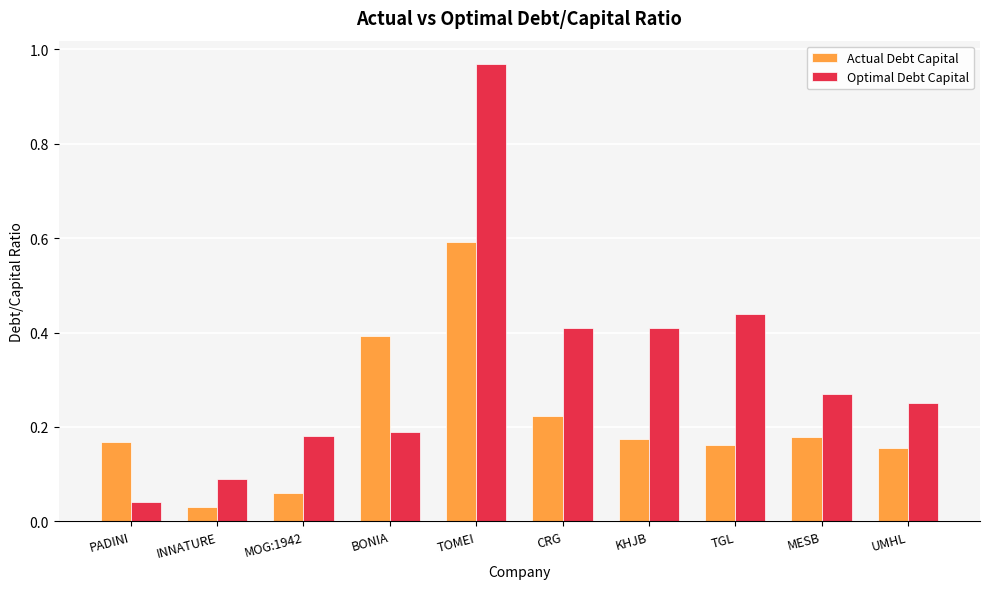

The Optimal Debt Capital series shows 0.1 at INNATURE. True or false?

True